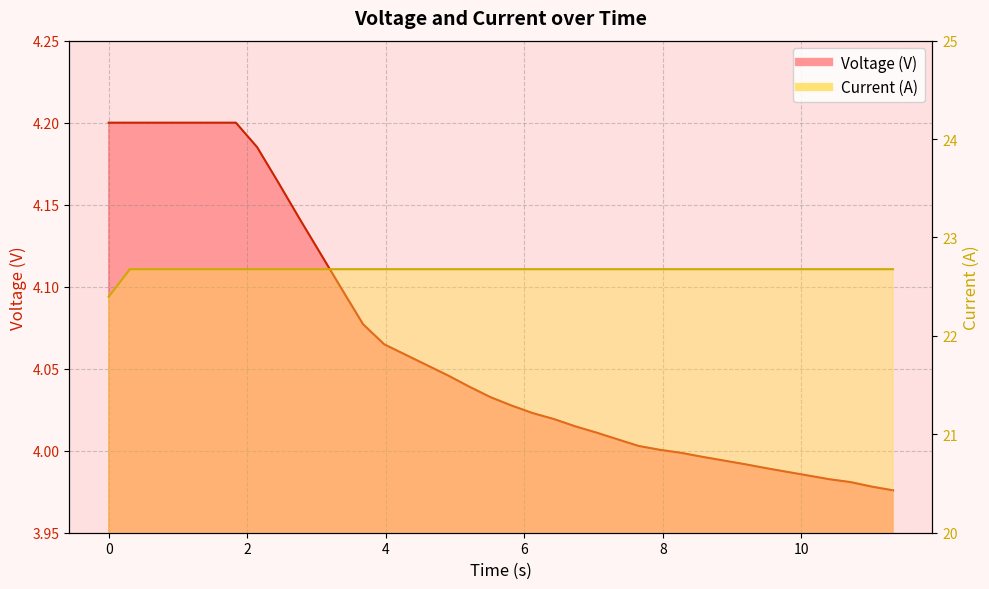

What is the sum of the Voltage (V) values at 9.792 and 10.71?

8.0